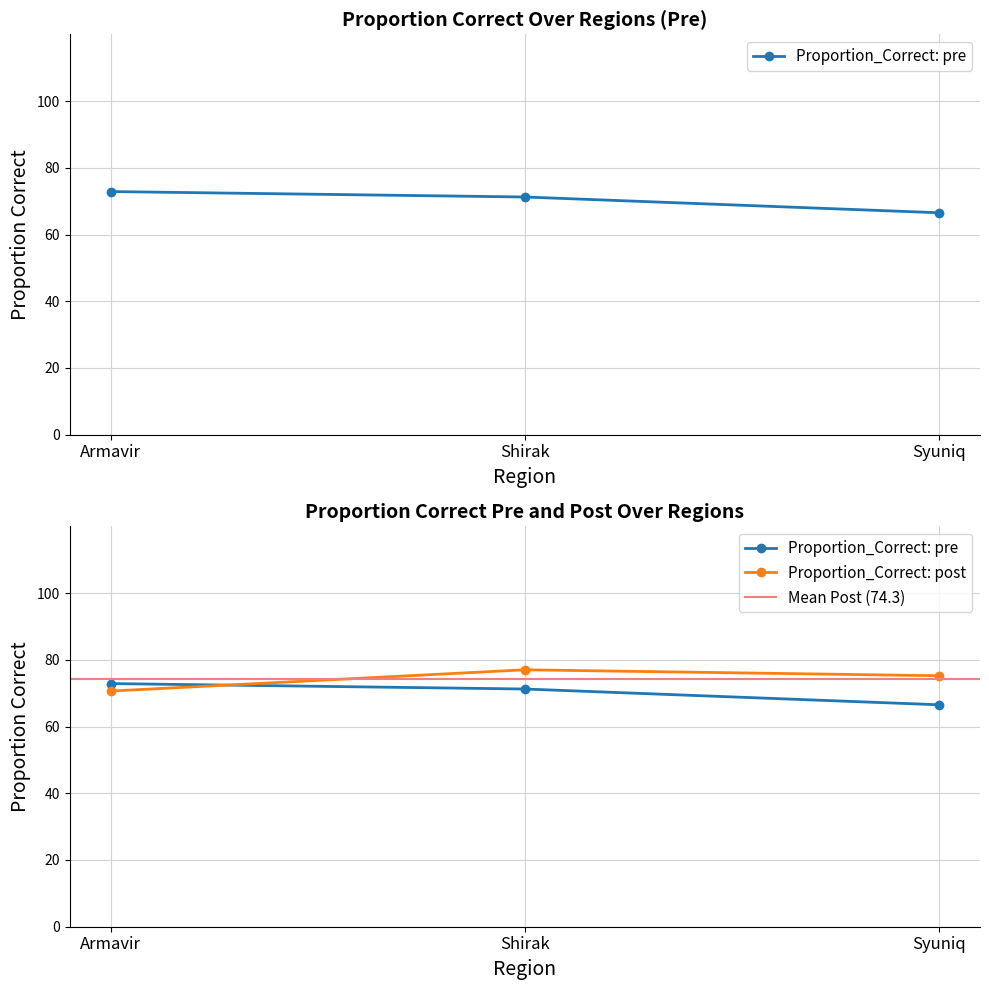

At how many categories does at least one series exceed 72?

3